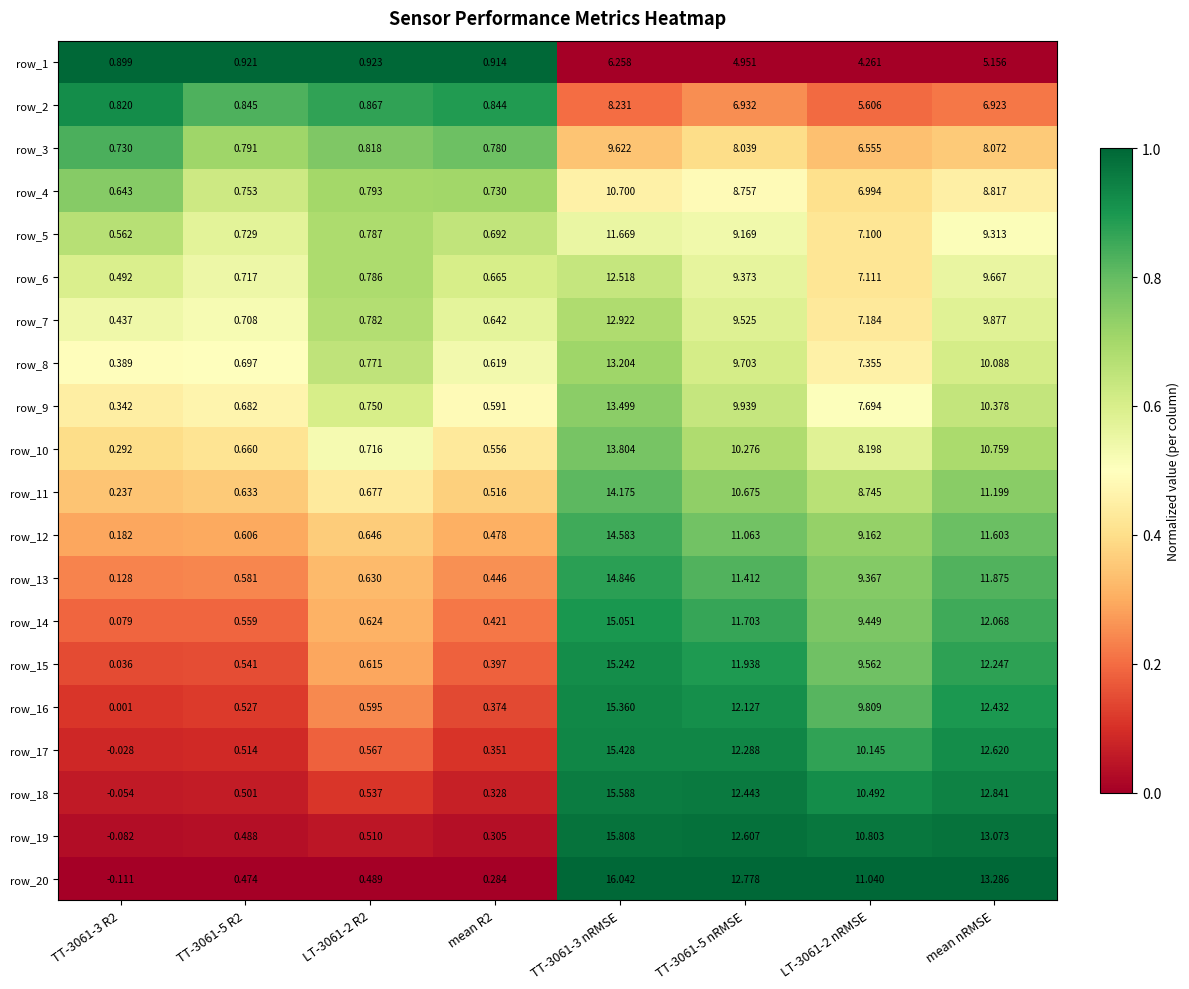

Is the value of row_14 at LT-3061-2 nRMSE greater than the value of row_2 at TT-3061-3 nRMSE?

Yes